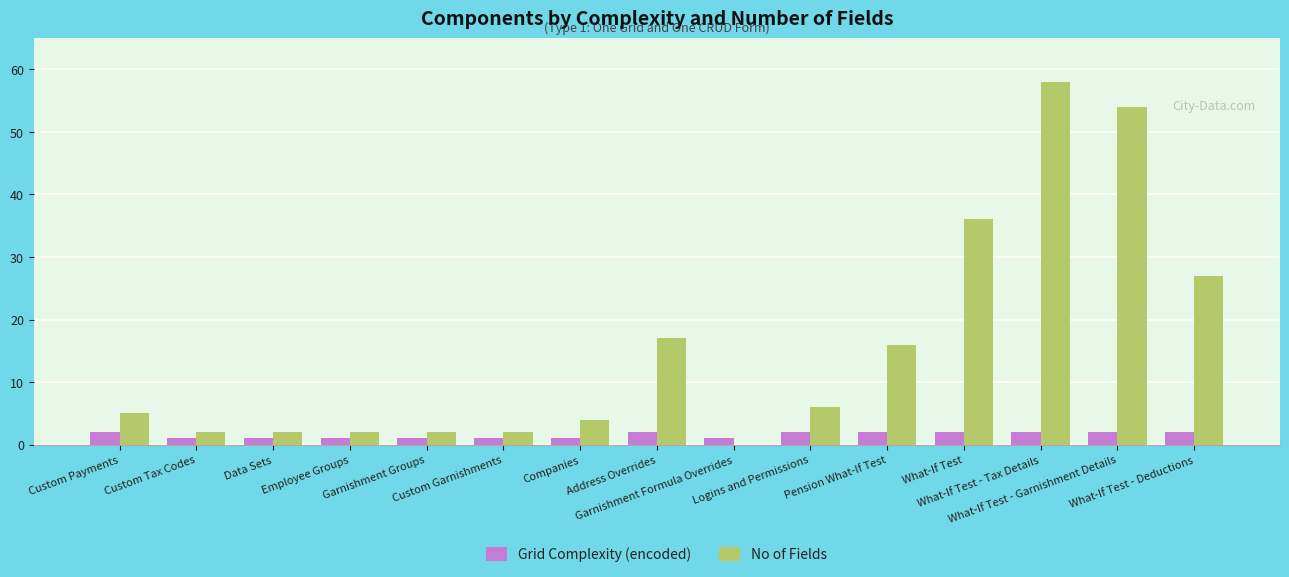

What is the total value across all series at What-If Test - Garnishment Details?

56